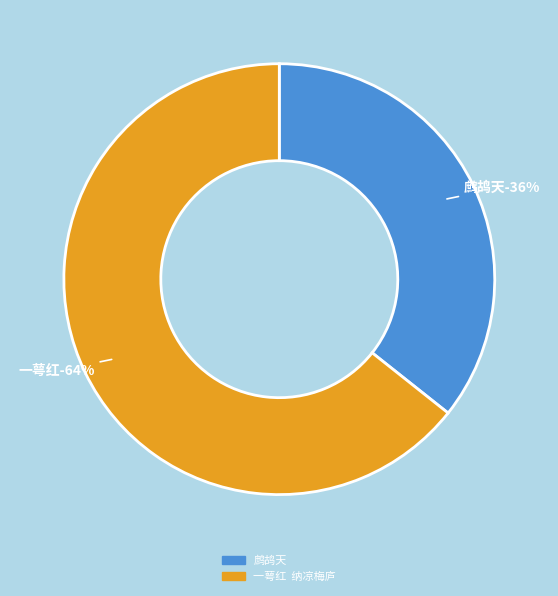

What percentage is the 鹧鸪天 slice, to the nearest percent?

36%